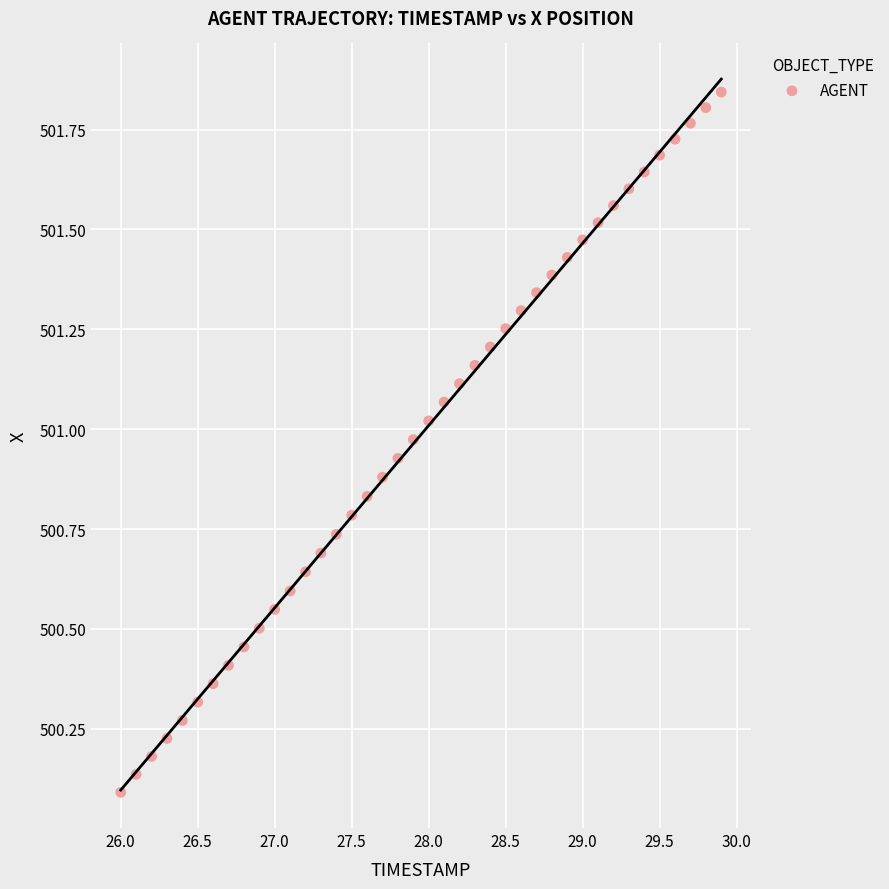

What is the range of X values (max minus min)?

3.9